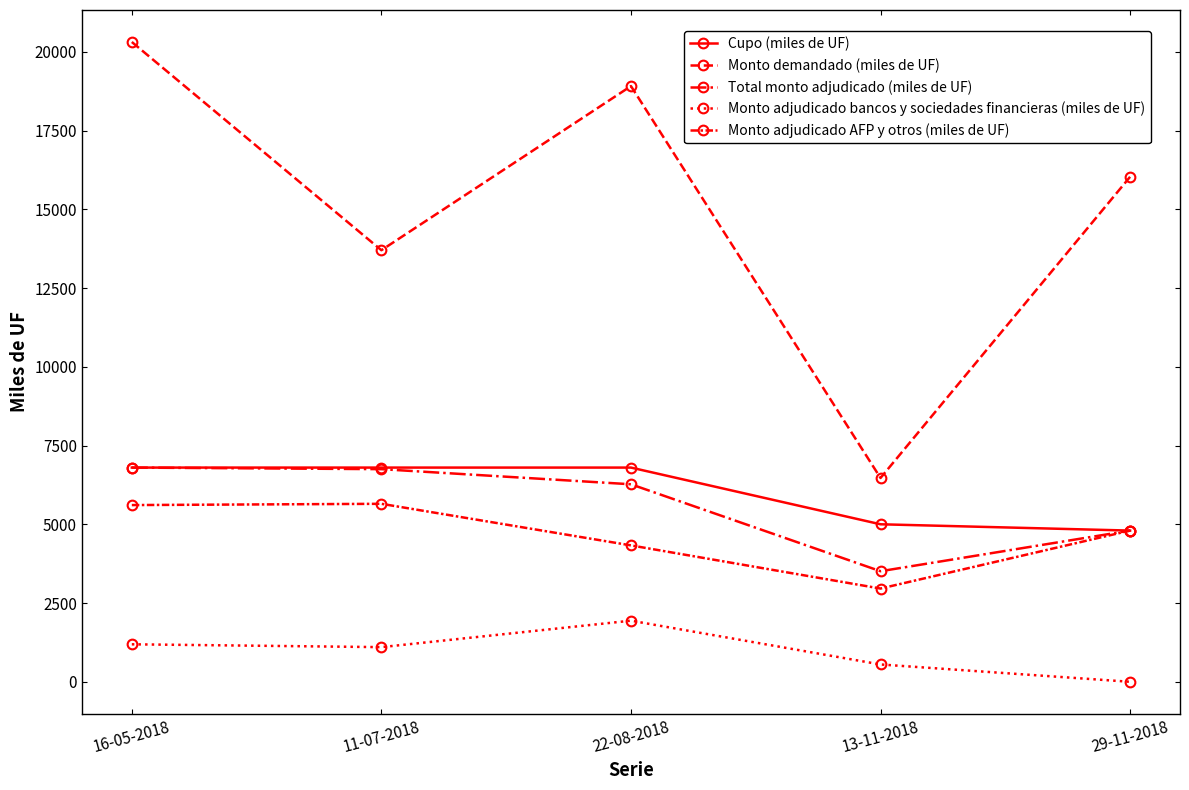

How many lines are shown in the chart?

5